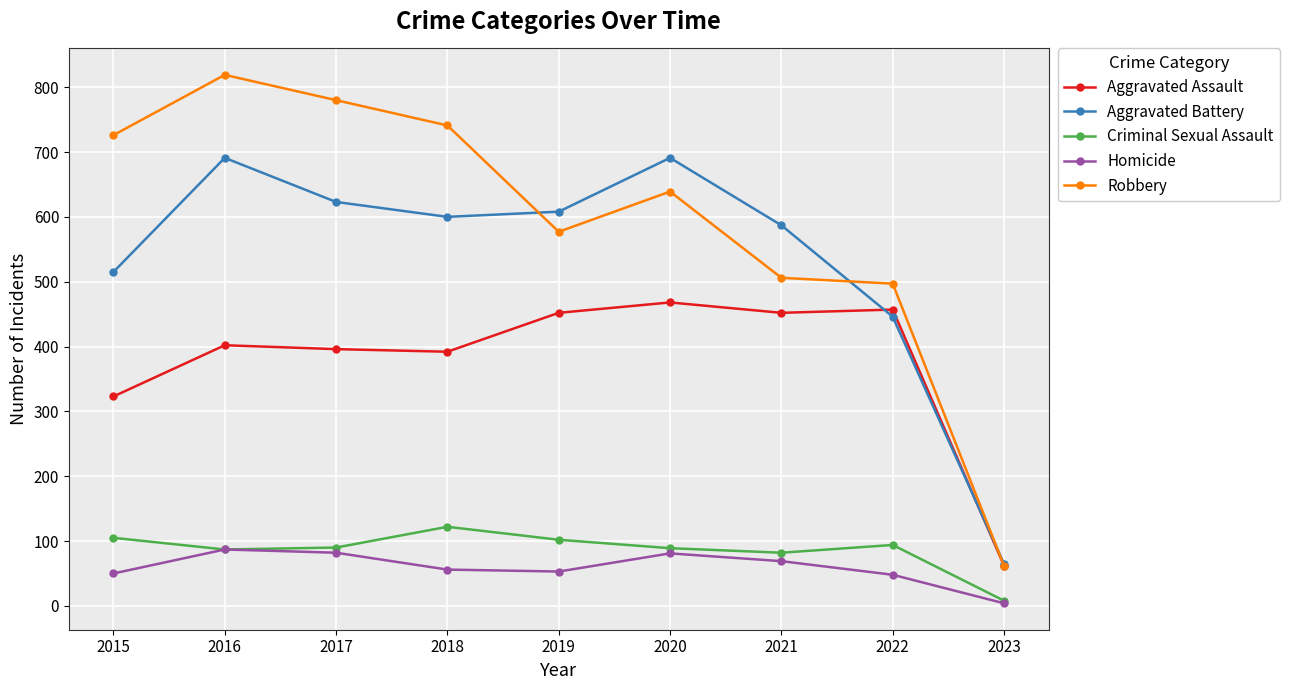

What are all the series names shown in the legend?

Aggravated Assault, Aggravated Battery, Criminal Sexual Assault, Homicide, Robbery